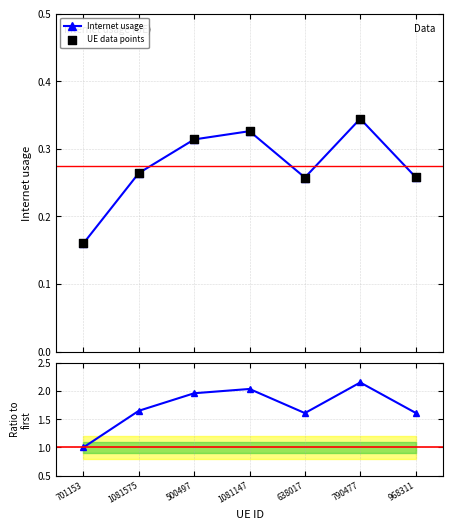

Which series has the largest total across all categories?

Internet usage